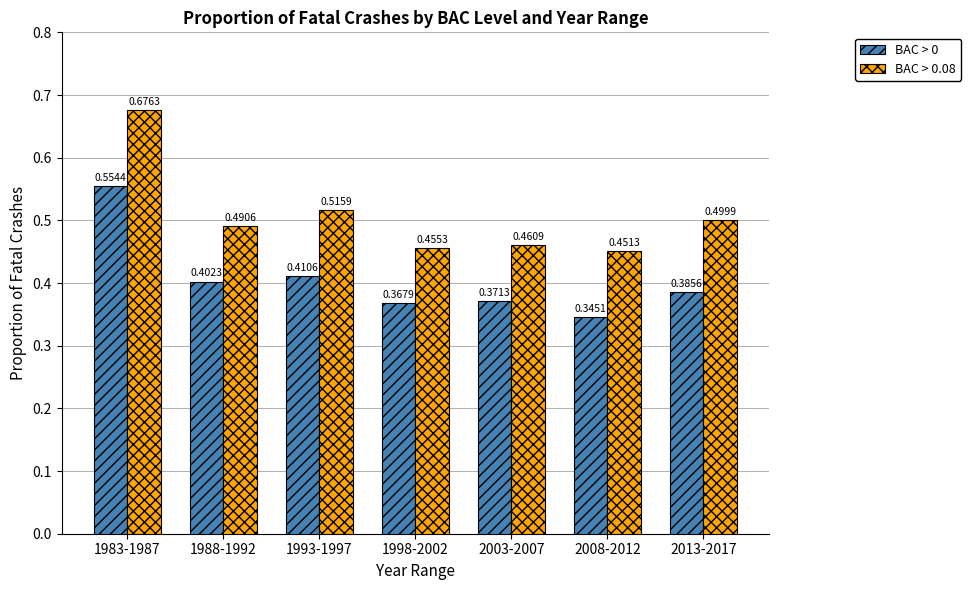

What is the sum of the BAC > 0 values at 1983-1987 and 2003-2007?

0.9